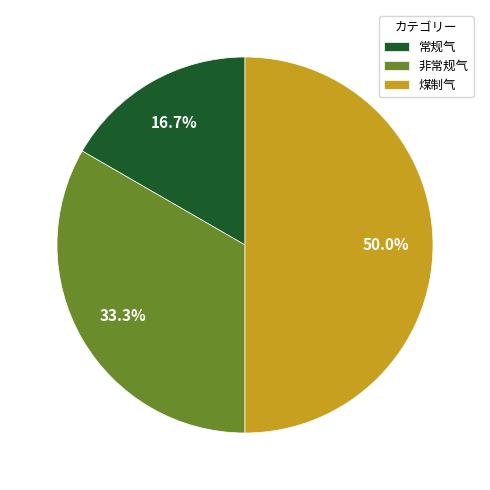

The 常规气 slice represents 17% of the pie. True or false?

True